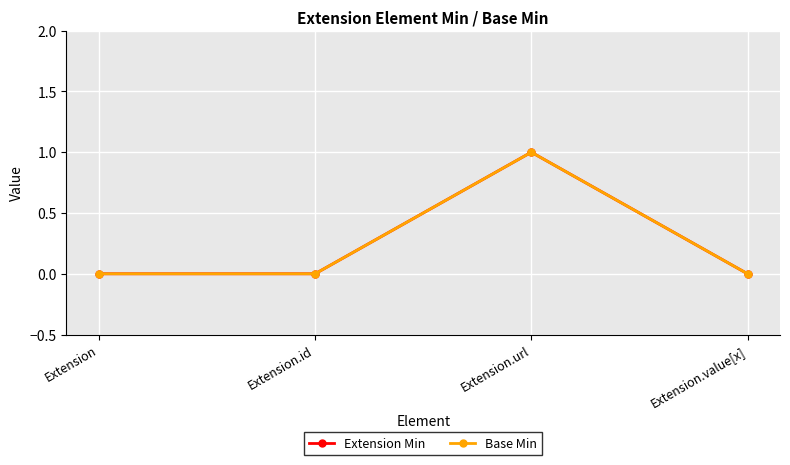

Is this an area chart (filled region under the line)?

No